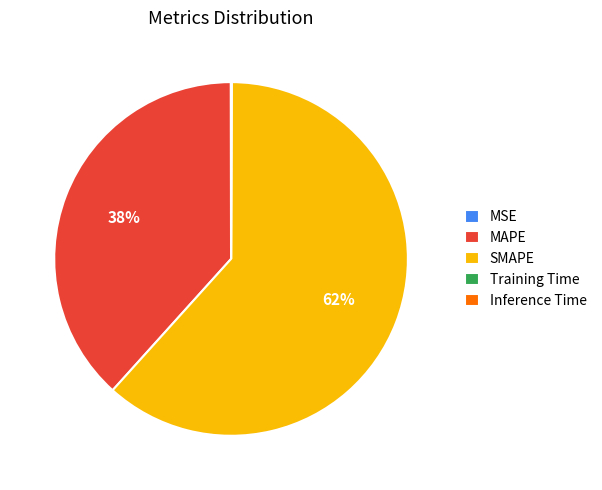

Which category accounts for the majority?

SMAPE